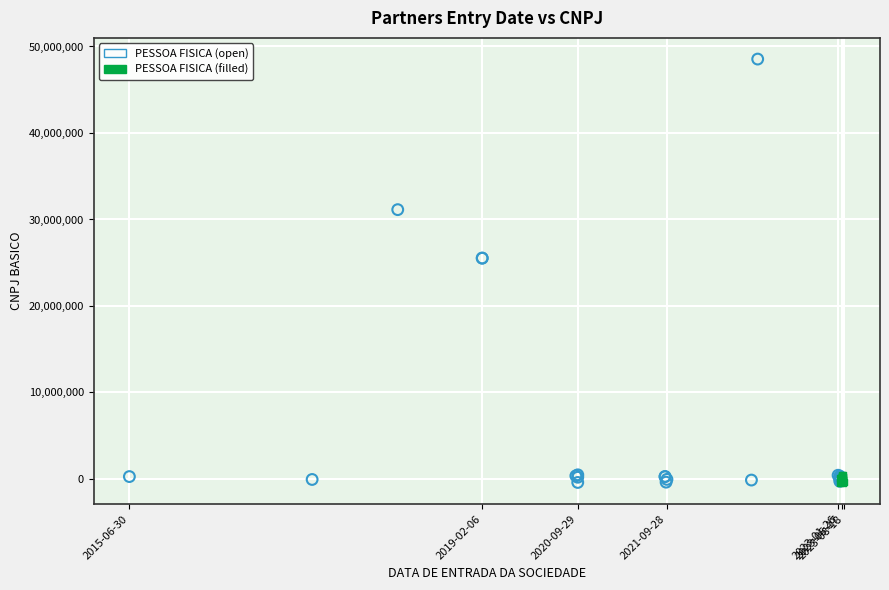

Which series has the largest Y range (max minus min)?

PESSOA FISICA (open)